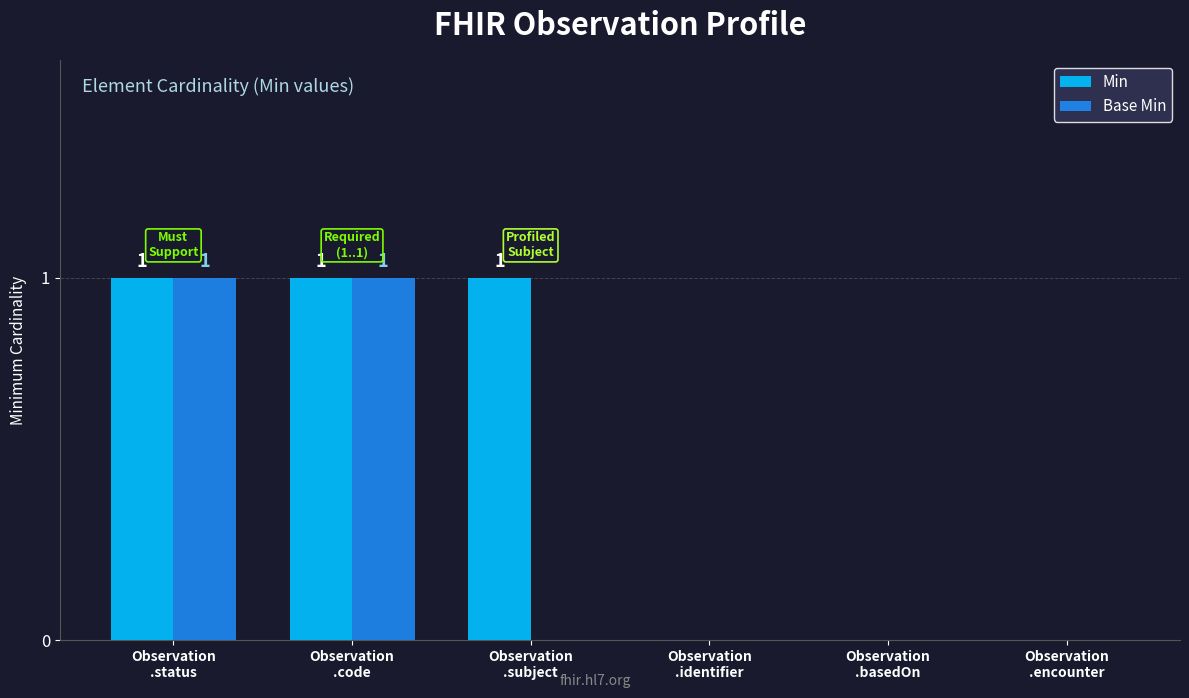

What is the sum of all Min values?

3